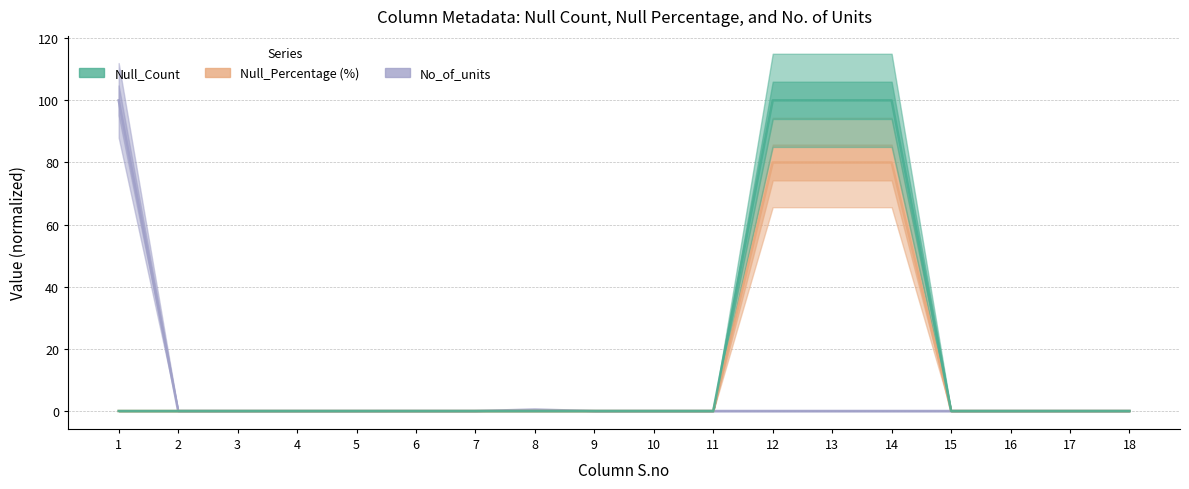

How many interior local peaks does the Null_Count series have?

1